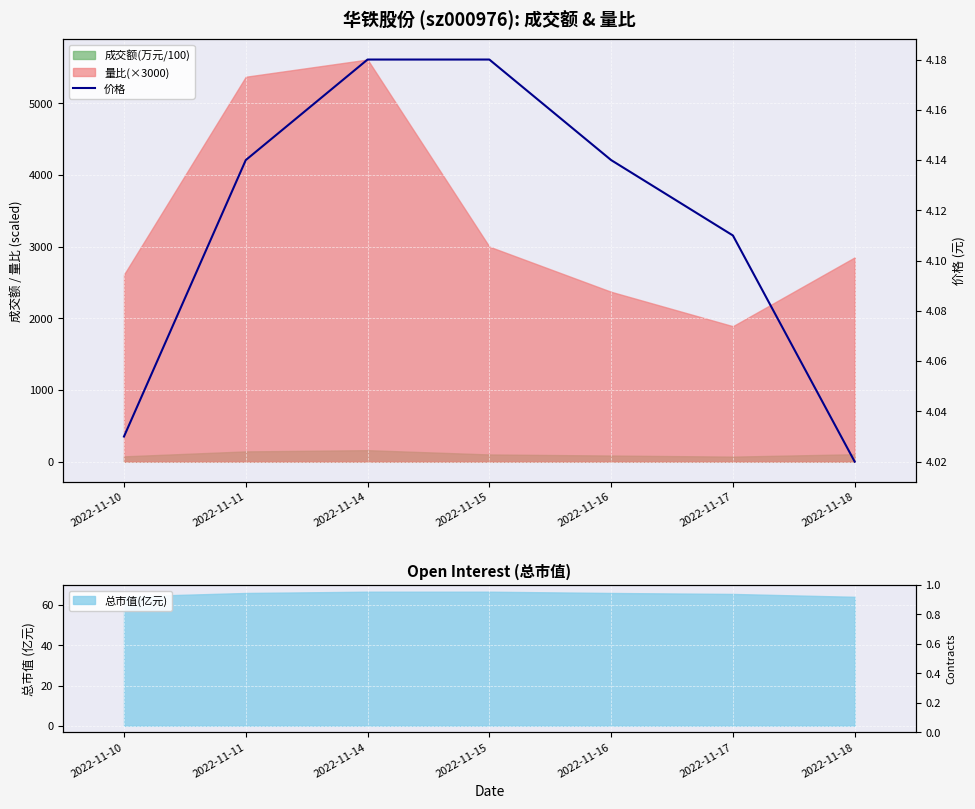

What is the minimum value shown in the chart?

4.0